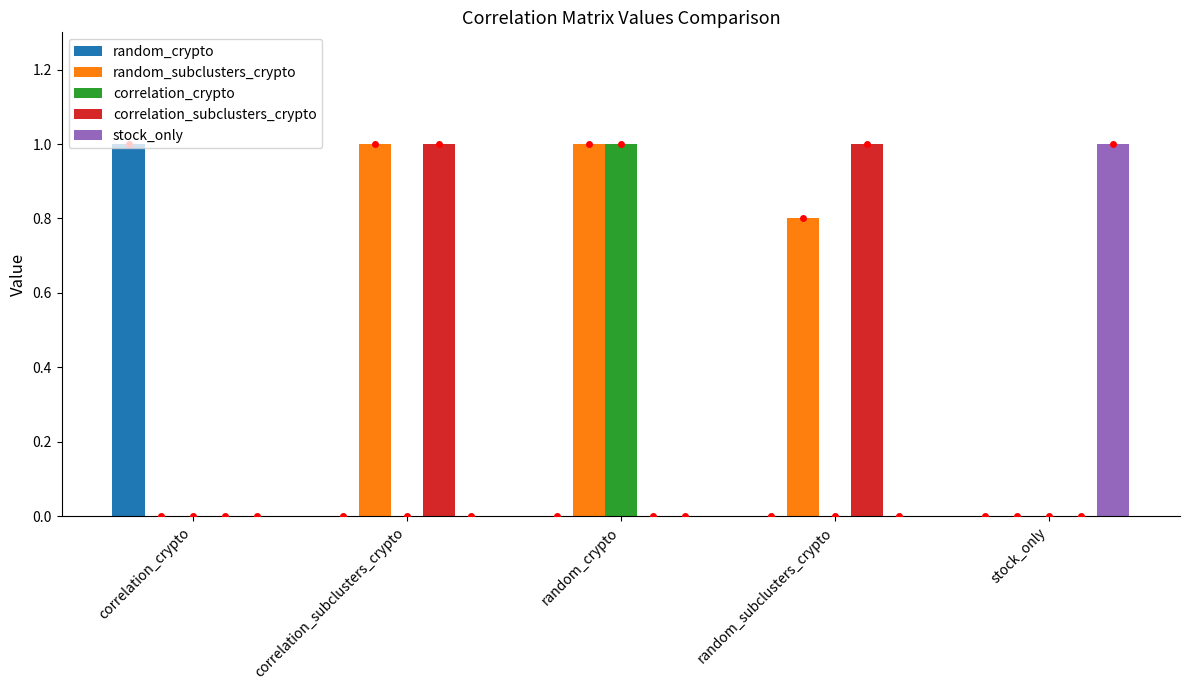

Reading left to right, extract all data points from this chart.

random_crypto: 1.0	0.0	0.0	0.0	0.0
random_subclusters_crypto: 0.0	1.0	1.0	0.8	0.0
correlation_crypto: 0.0	0.0	1.0	0.0	0.0
correlation_subclusters_crypto: 0.0	1.0	0.0	1.0	0.0
stock_only: 0.0	0.0	0.0	0.0	1.0